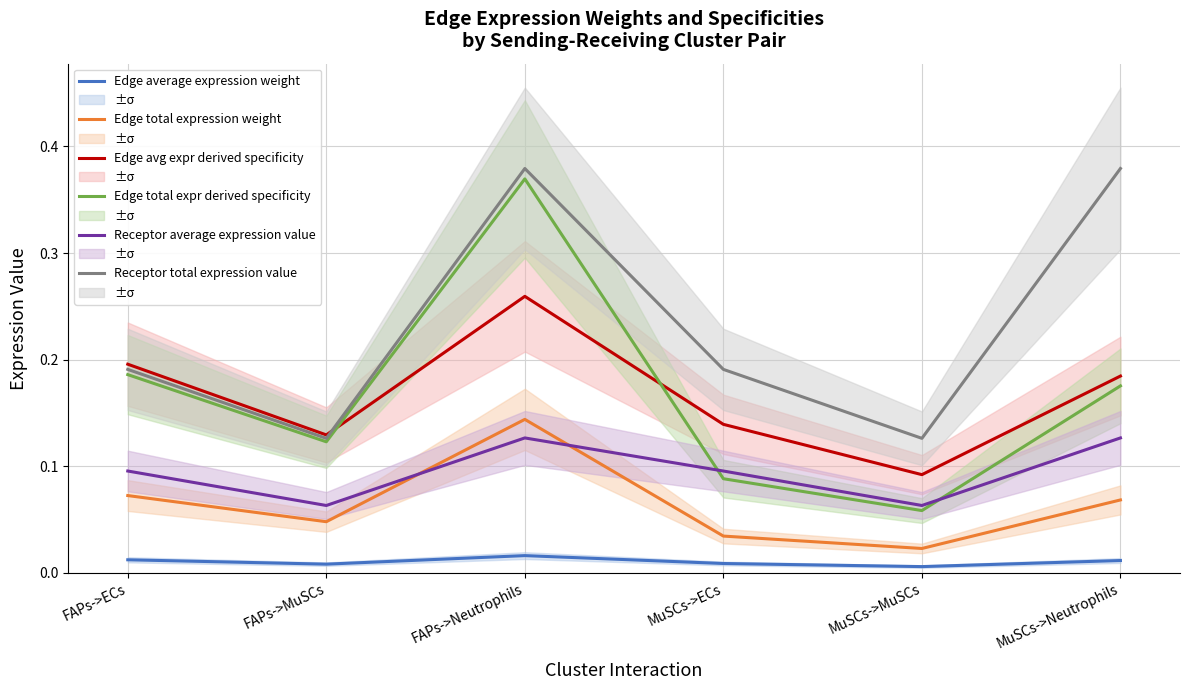

True or false: Edge total expr derived specificity has a value of 0.1 at MuSCs->ECs.

True